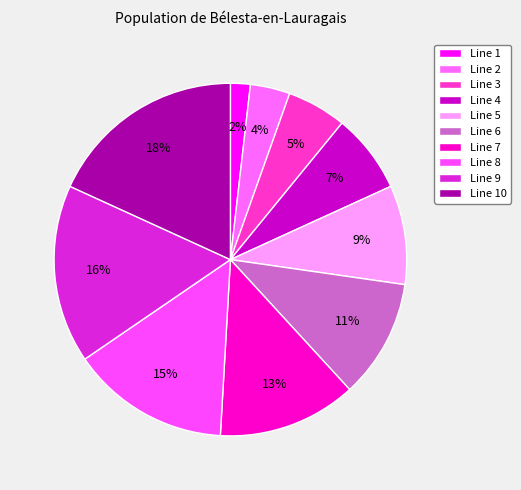

Is the sum of Line 1 and Line 9 greater than half?

No